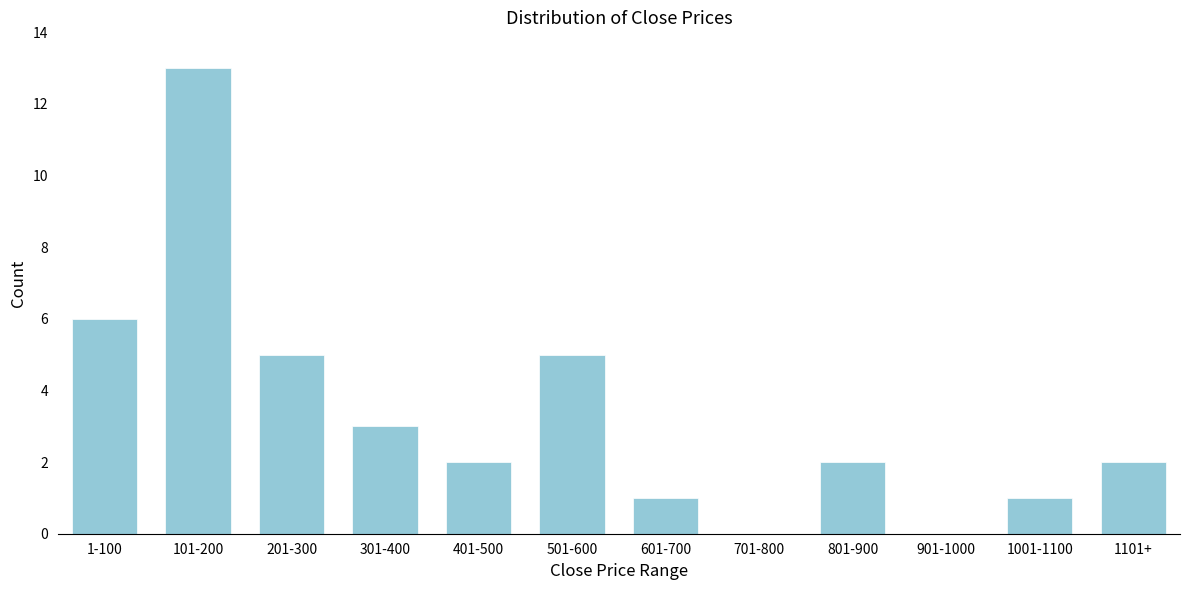

Reading left to right, list all the values displayed in this chart.

1-100=6	101-200=13	201-300=5	301-400=3	401-500=2	501-600=5	601-700=1	701-800=0	801-900=2	901-1000=0	1001-1100=1	1101+=2